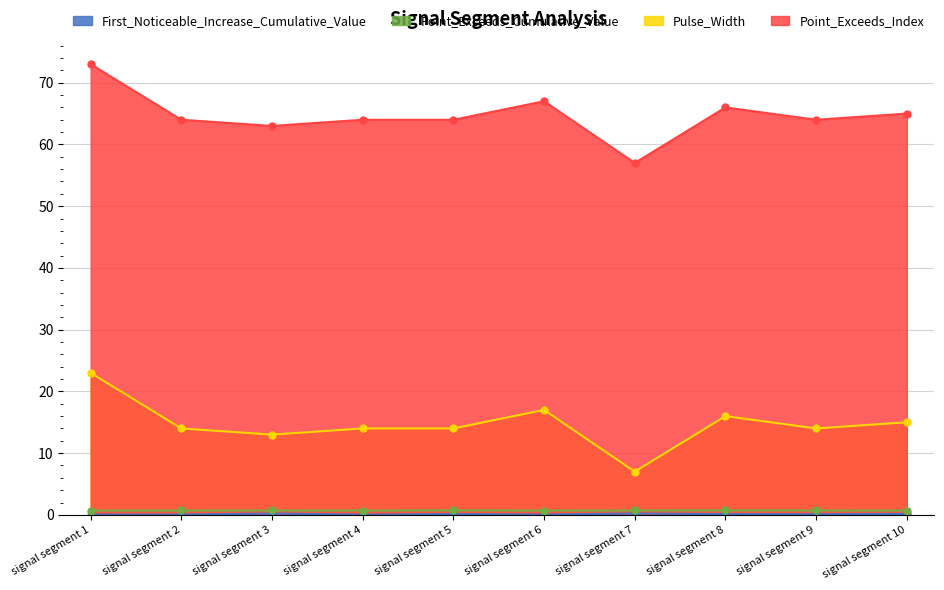

What is the sum of all First_Noticeable_Increase_Cumulative_Value values?

1.1